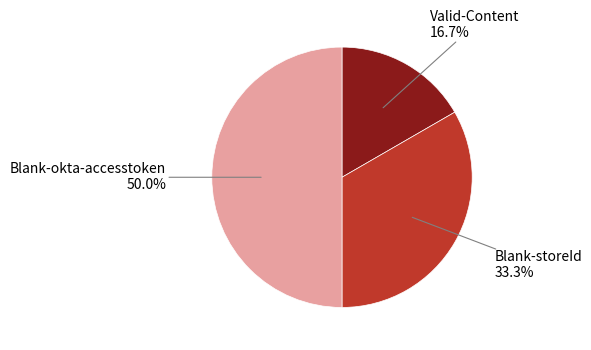

Does Blank-storeId represent more than half of the total?

No